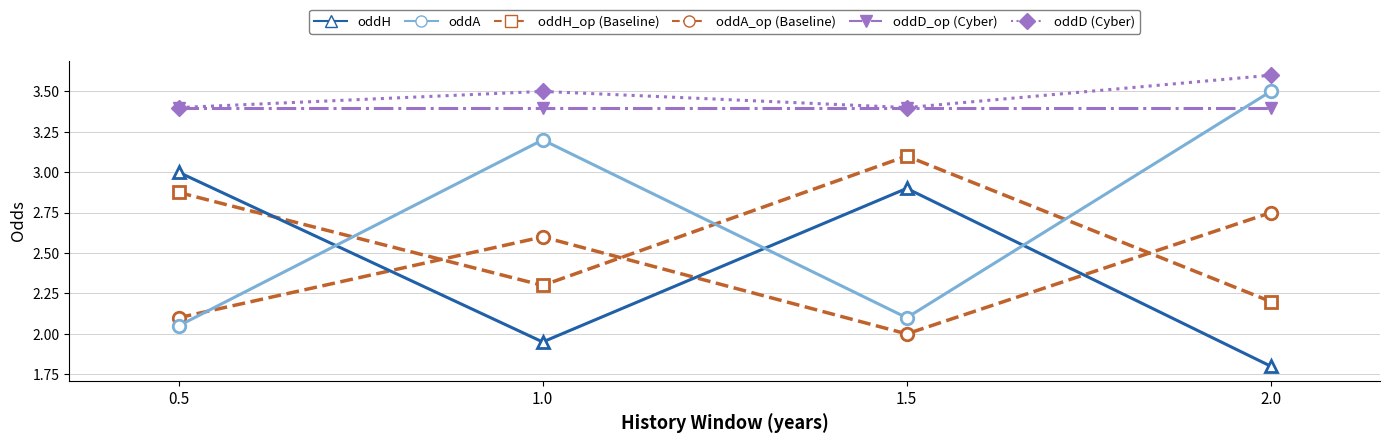

What is the spread (max minus min) of values at 2.0?

1.8